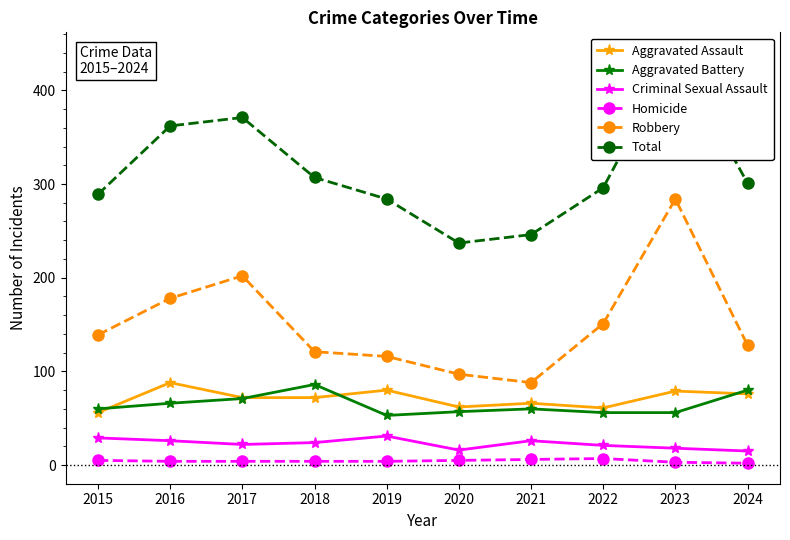

What is the difference between the second highest and minimum values in the Homicide series?

4